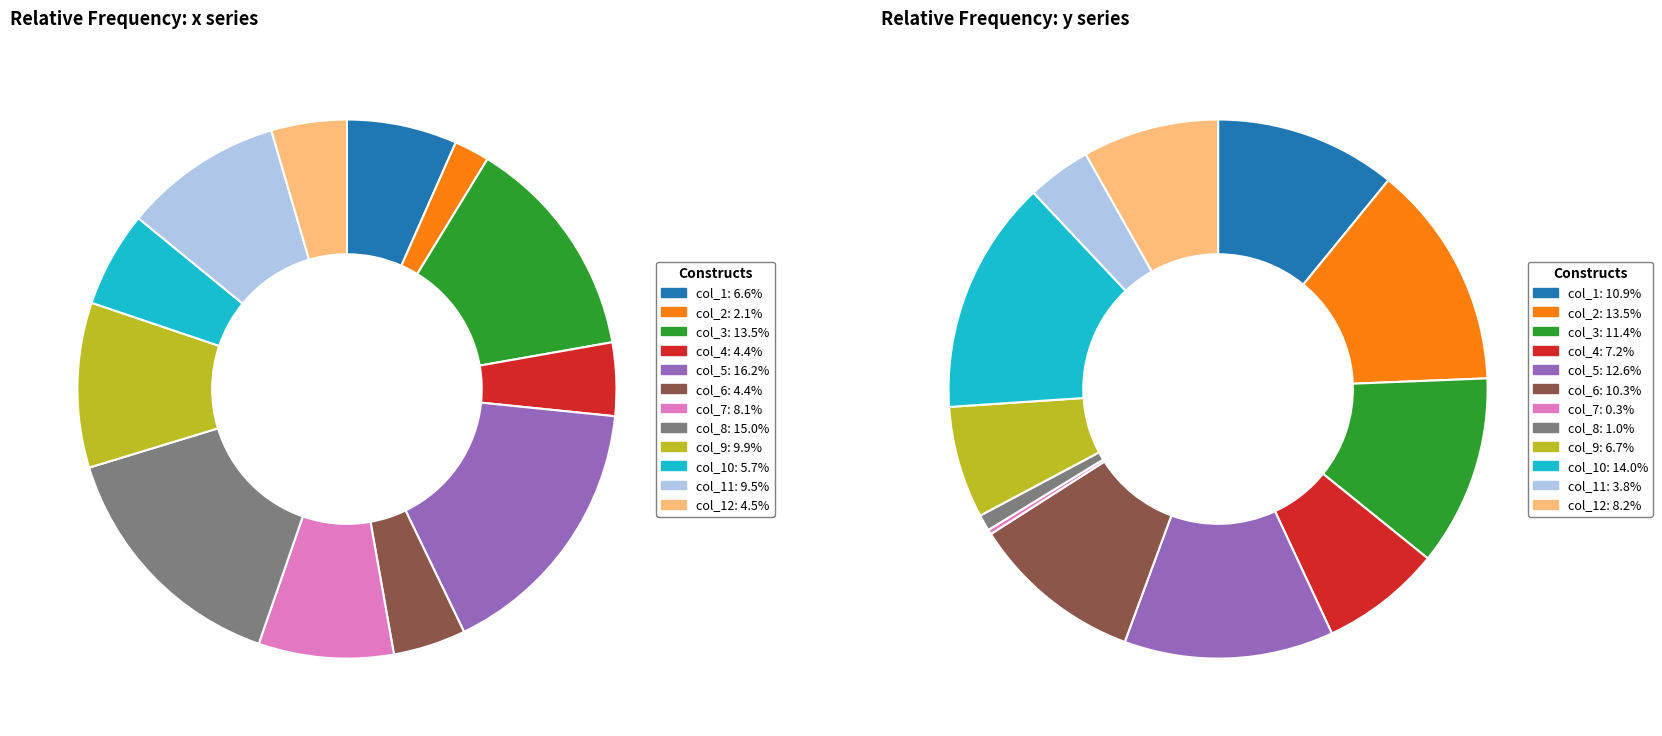

To the nearest percent, what is the combined percentage of col_11 and col_8?

25%